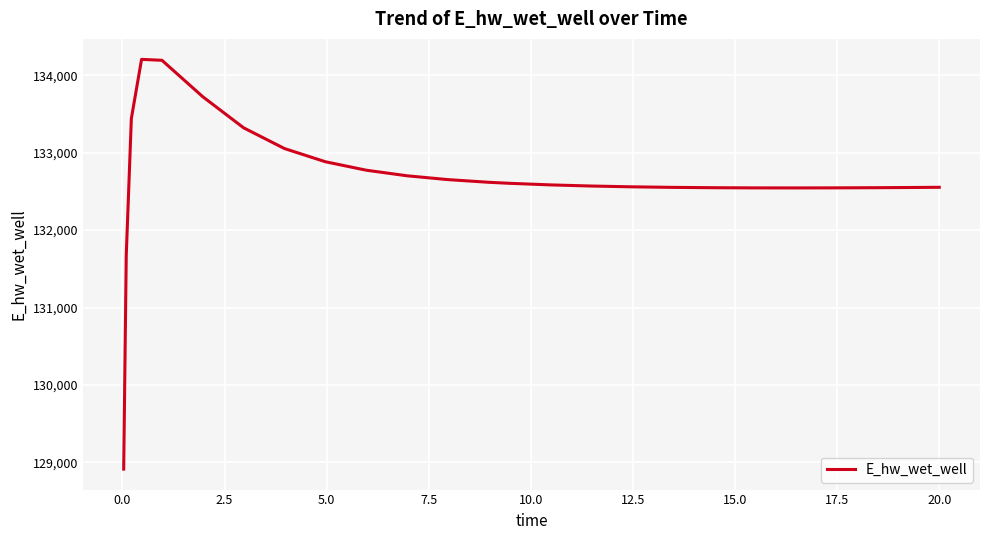

What is the difference between the maximum and minimum values?

5292.7